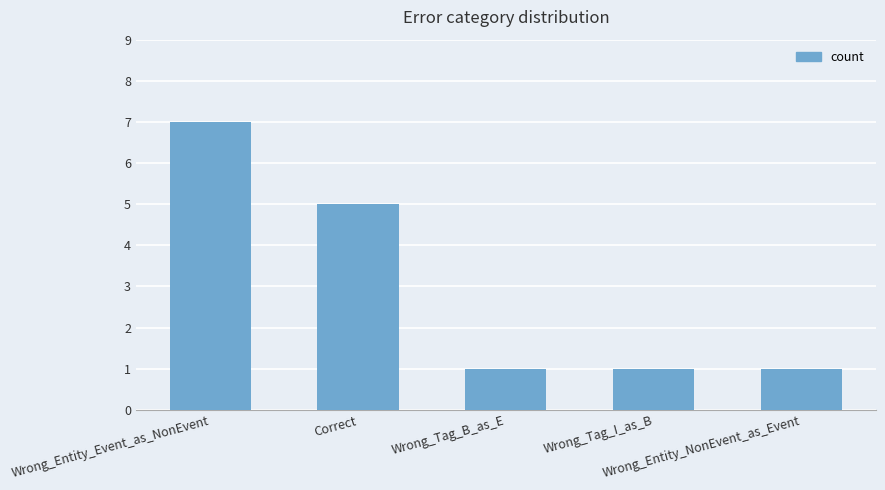

Approximately how many times larger is the value at Wrong_Entity_NonEvent_as_Event compared to Correct?

0.2